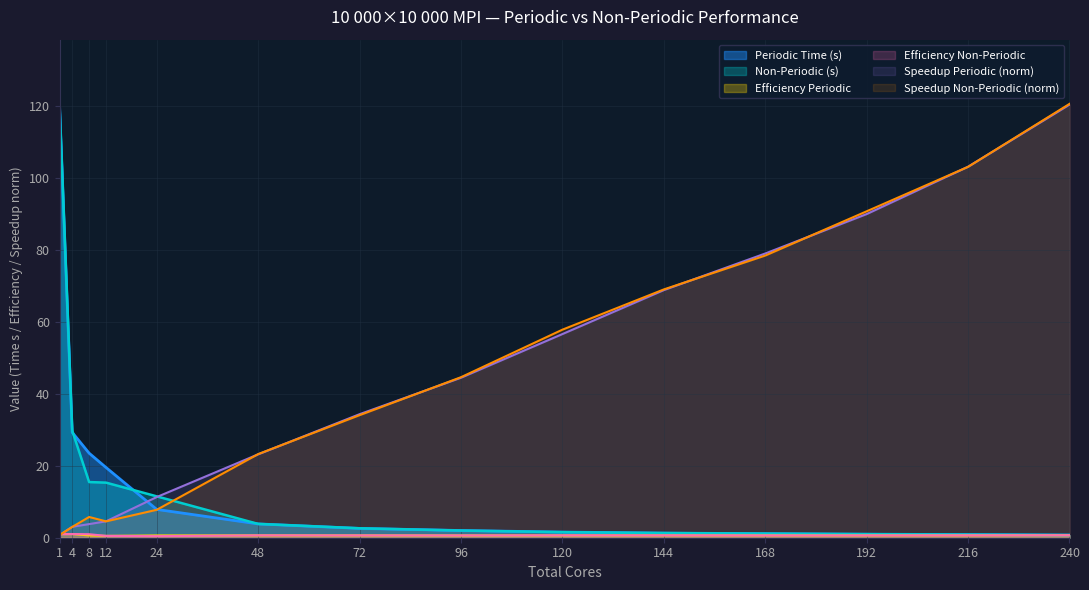

True or false: Periodic Time (s) and efficiency_nonperiodic intersect in this chart.

False